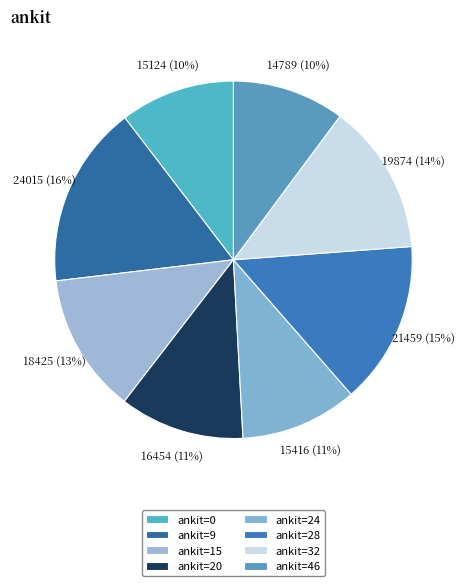

True or false: 15416 (11%) accounts for 1% of the total.

False